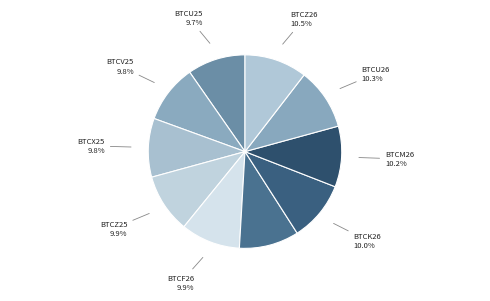

Count the number of slices in the pie.

10